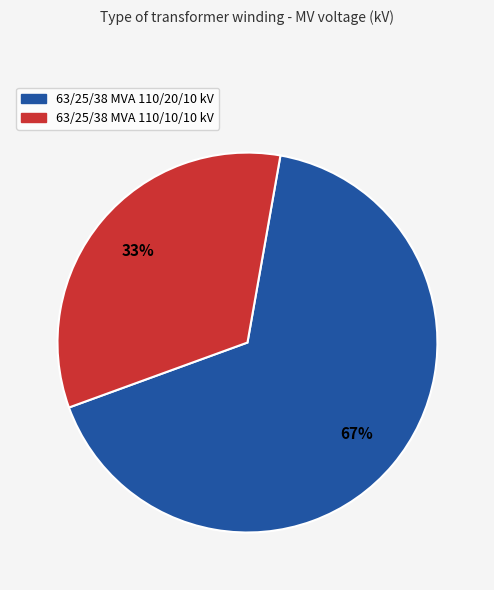

What percentage is the 63/25/38 MVA 110/20/10 kV slice, to the nearest percent?

67%